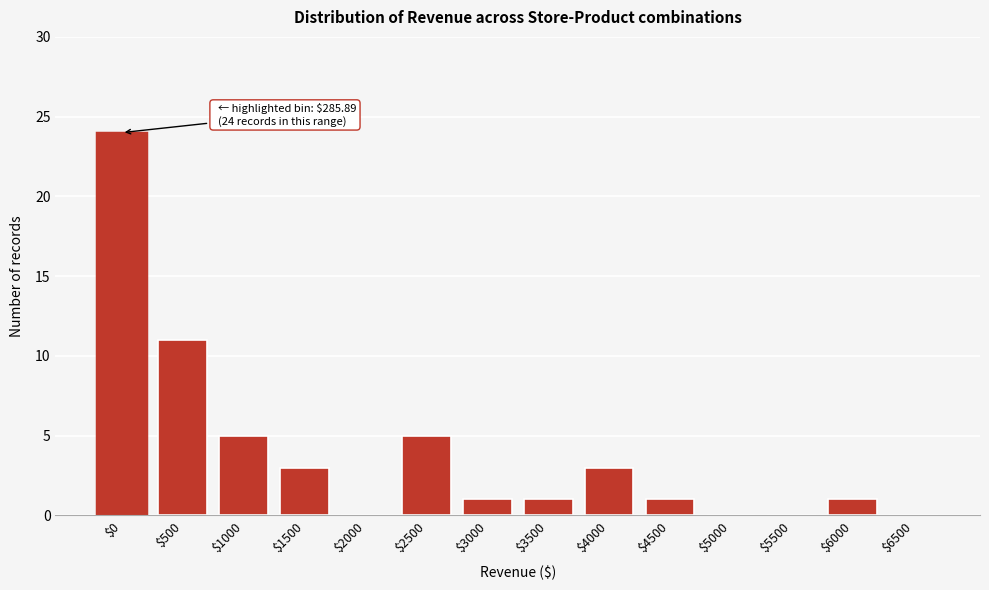

Where is the data nearest to the value 12?

$500